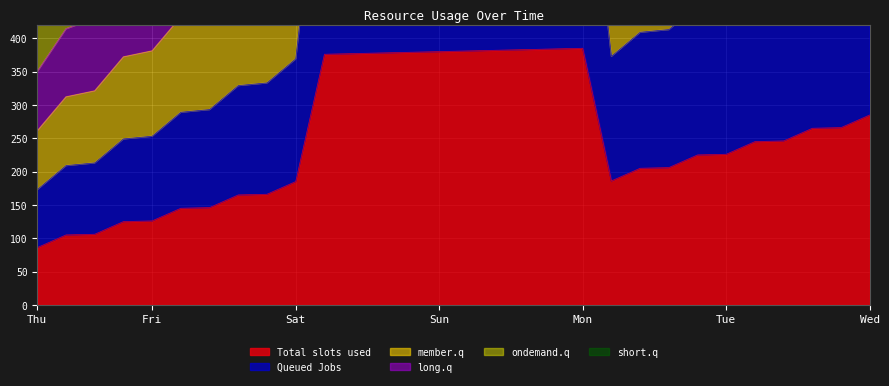

What is the minimum value for Total slots used?

86.0